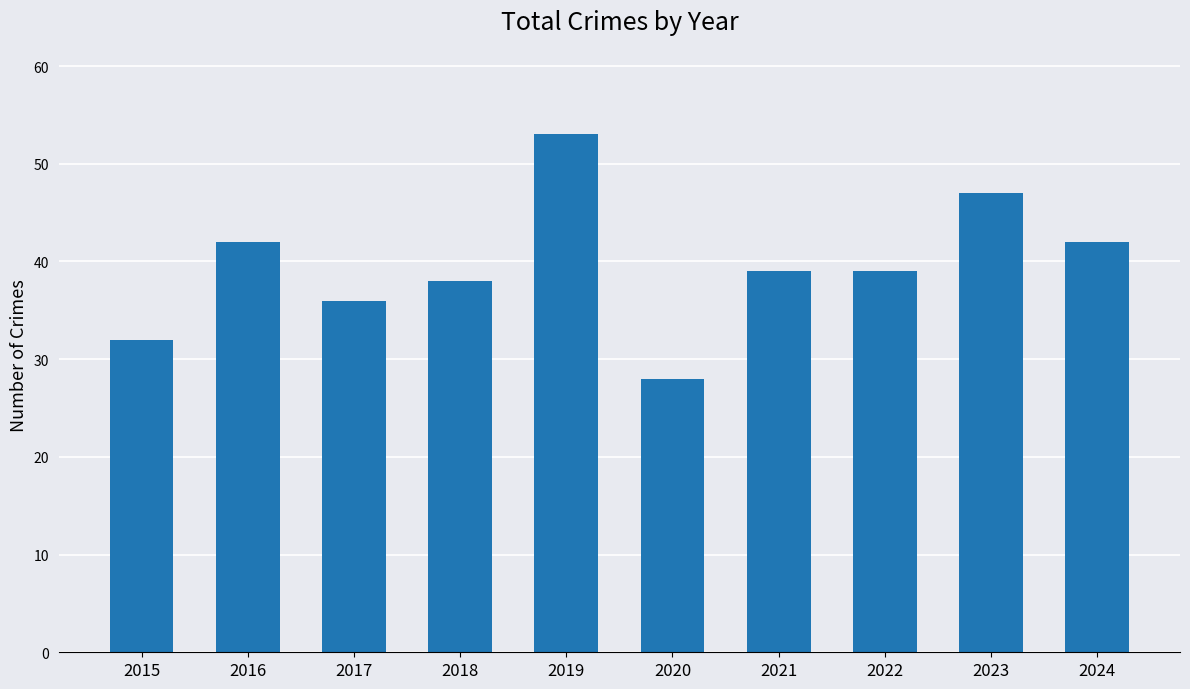

What is the value of the 4th bar from the left?

38